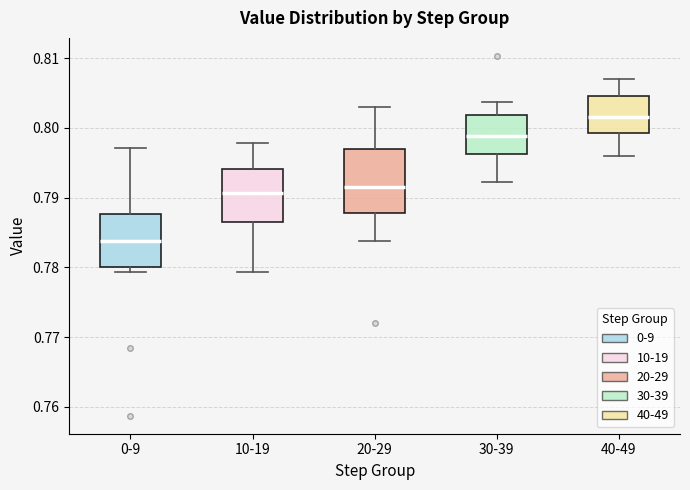

Reading left to right, transcribe this box plot: for each box, give where its median line is, the range the box spans, and where its two whiskers end, as read against the y-axis. The values are not printed on the chart, so give them approximately, as read against the axis.

0-9: median 0.784, box 0.780 to 0.788, whiskers 0.779 to 0.797
10-19: median 0.791, box 0.787 to 0.794, whiskers 0.779 to 0.798
20-29: median 0.792, box 0.788 to 0.797, whiskers 0.784 to 0.803
30-39: median 0.799, box 0.796 to 0.802, whiskers 0.792 to 0.804
40-49: median 0.802, box 0.799 to 0.805, whiskers 0.796 to 0.807